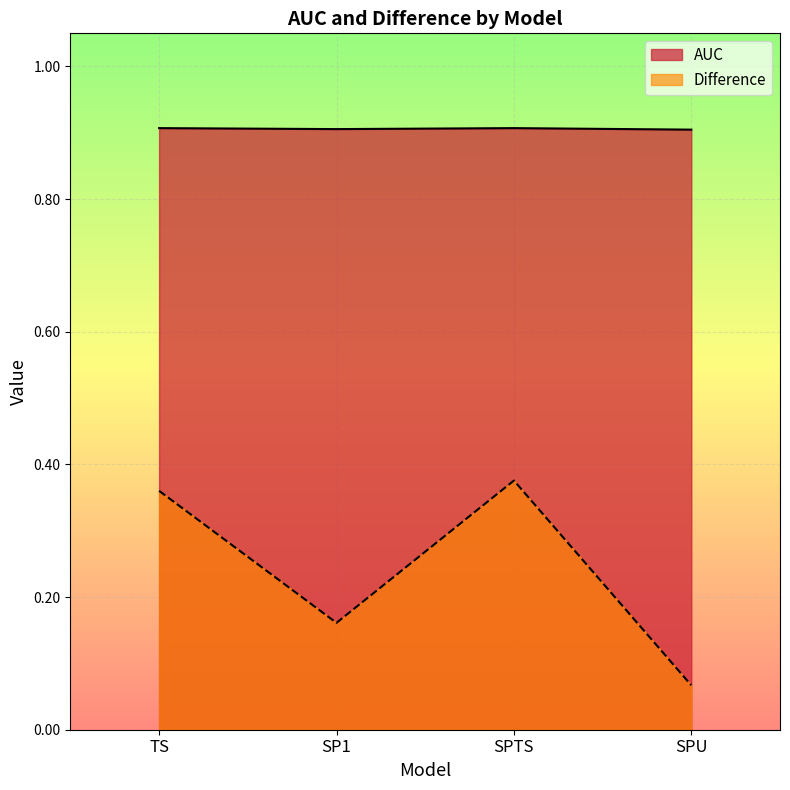

Rank the series by their maximum value, from highest to lowest.

AUC, Difference